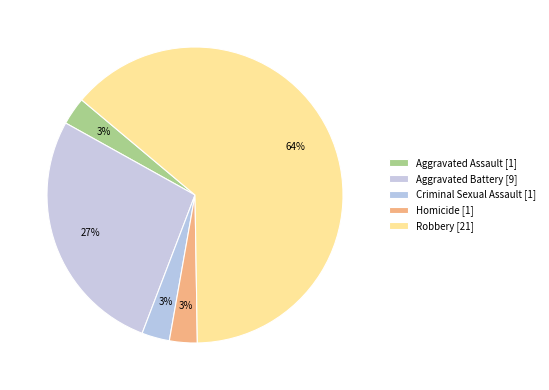

How many segments does this pie chart have?

5